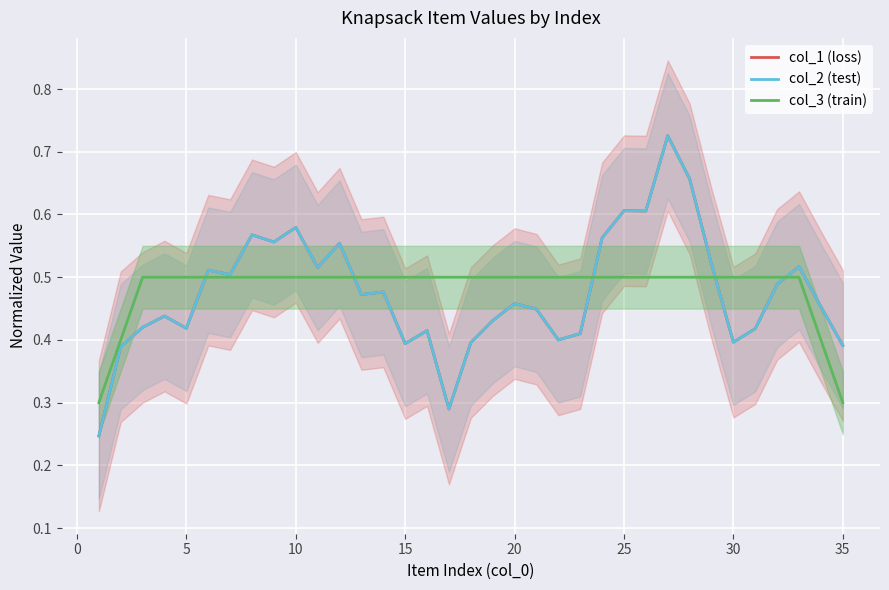

How many col_1 (loss) values are between 0 and 1?

35